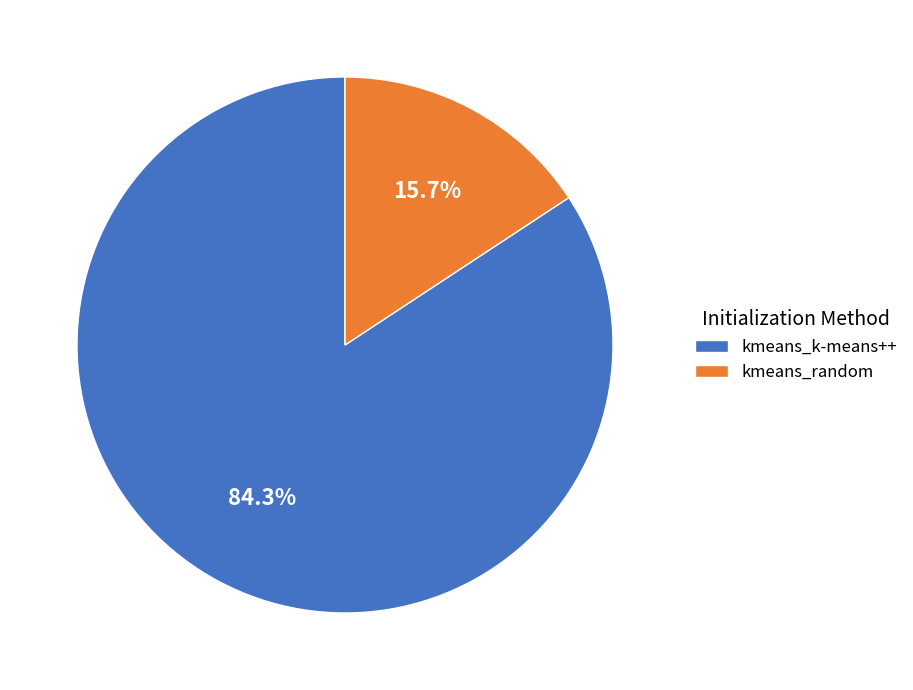

Count the number of slices in the pie.

2